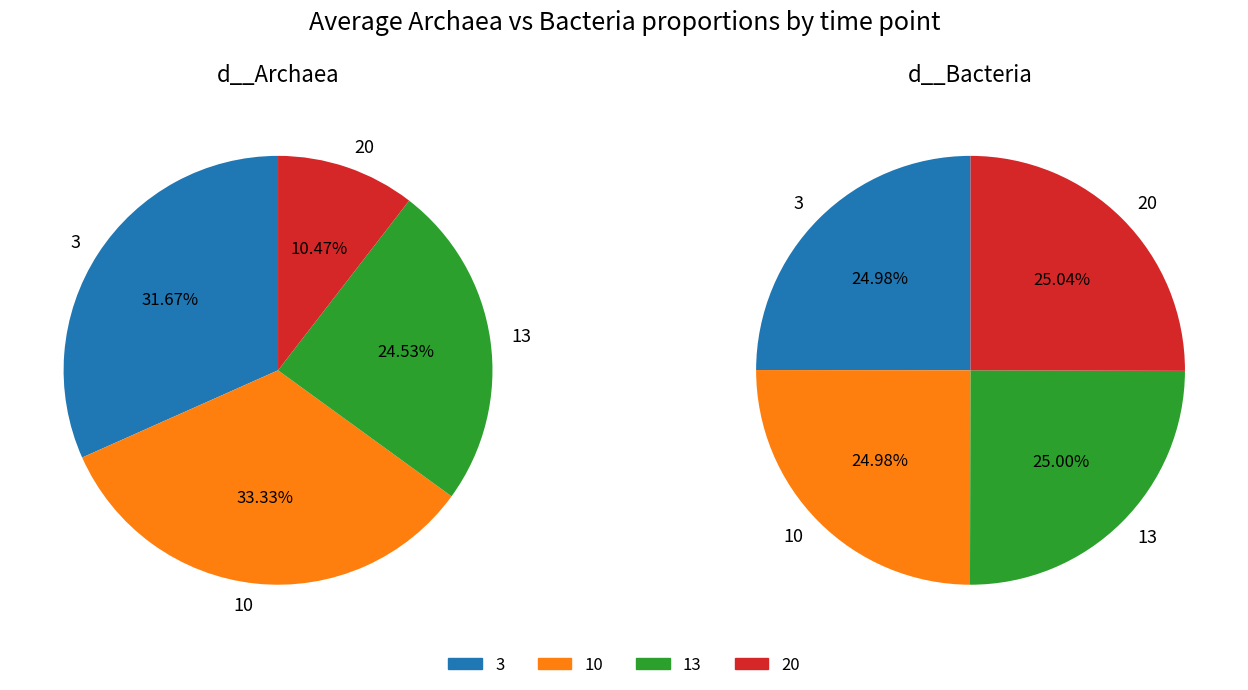

Is it true that 13 is 36% of the pie?

False